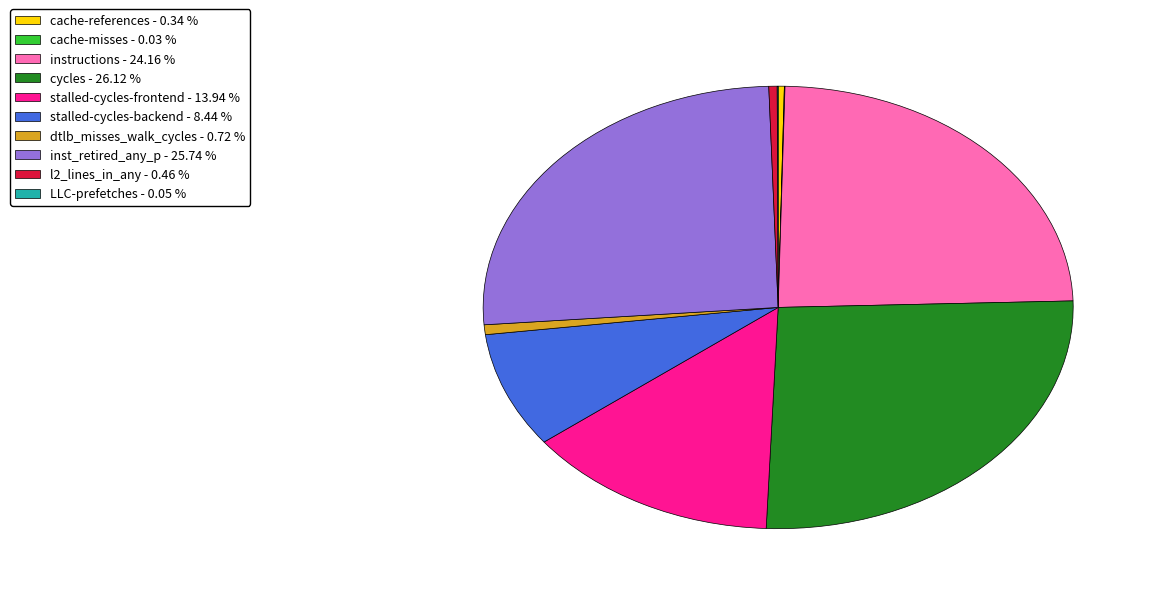

Between instructions and inst_retired_any_p, which is larger?

inst_retired_any_p